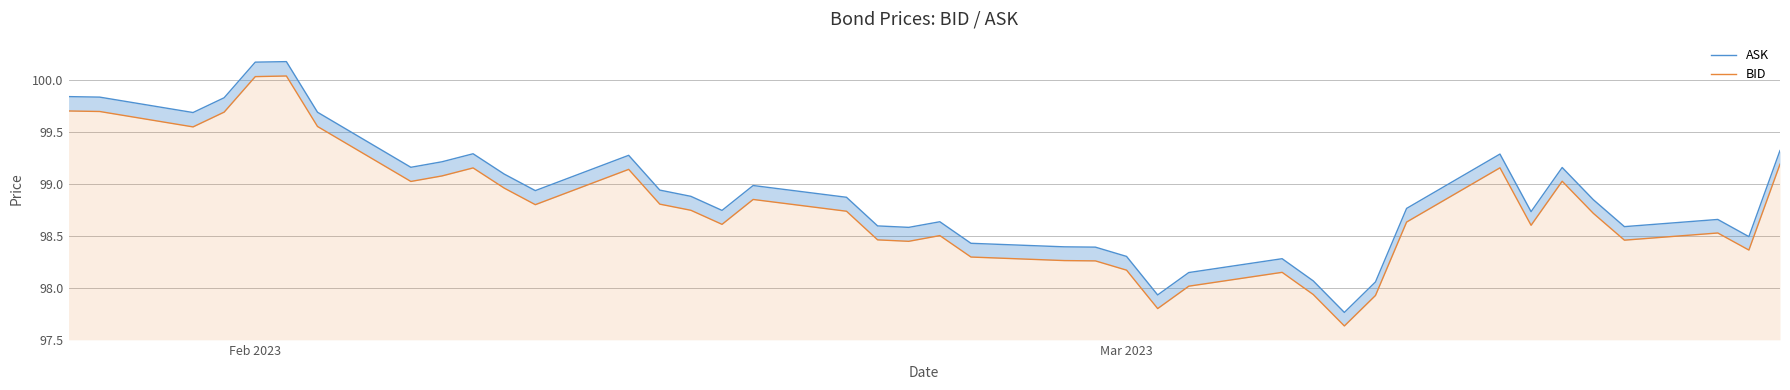

What is the average value of the ASK series?

98.9